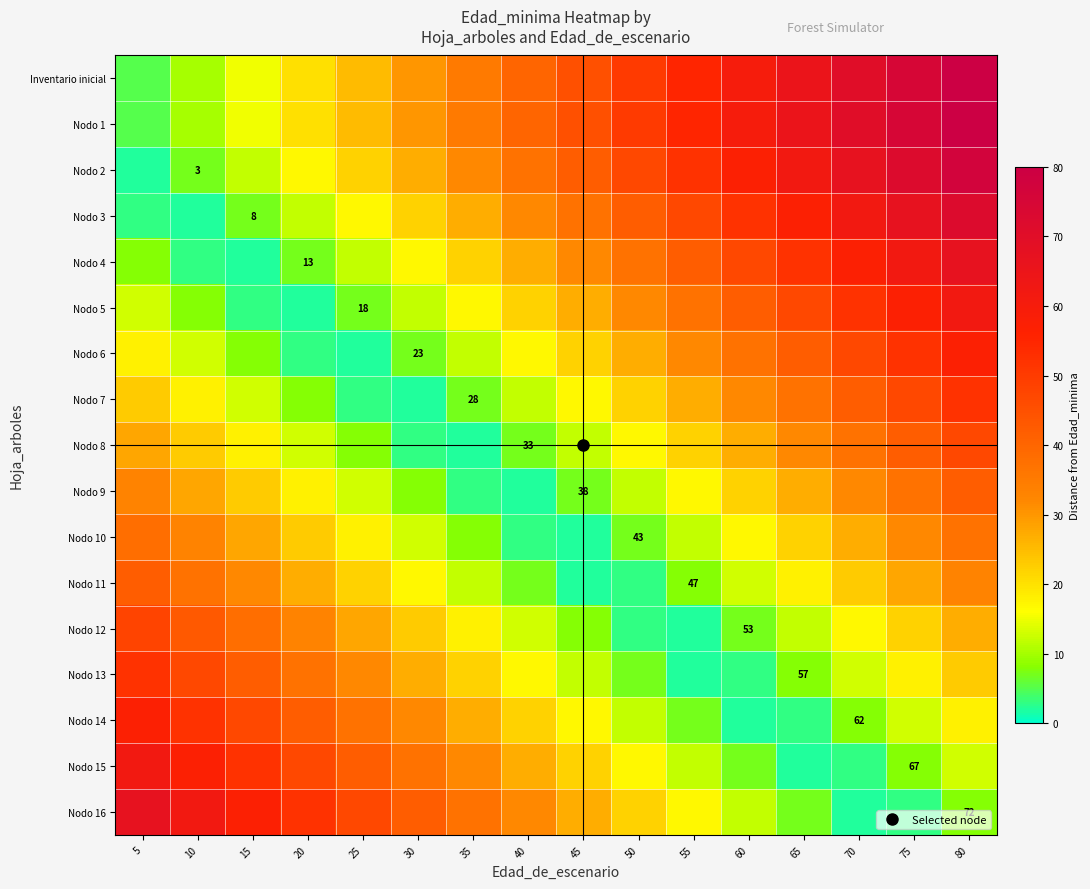

How many data points in Inventario inicial are less than 45?

8